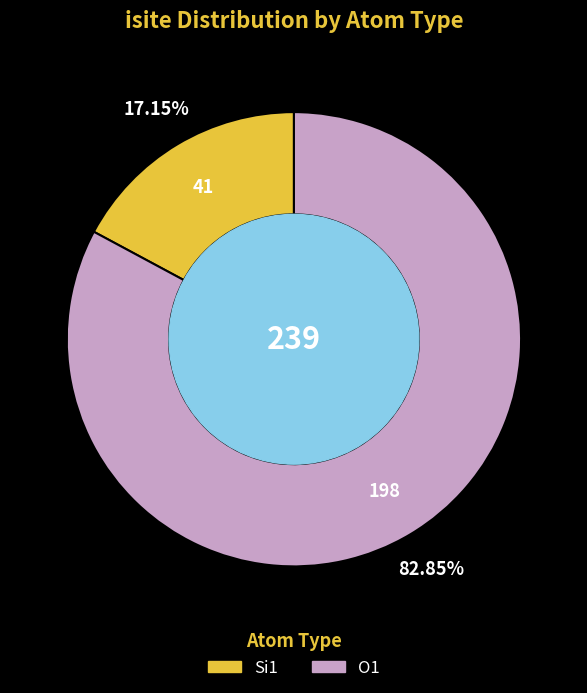

Is there any slice that represents more than half of the pie?

Yes